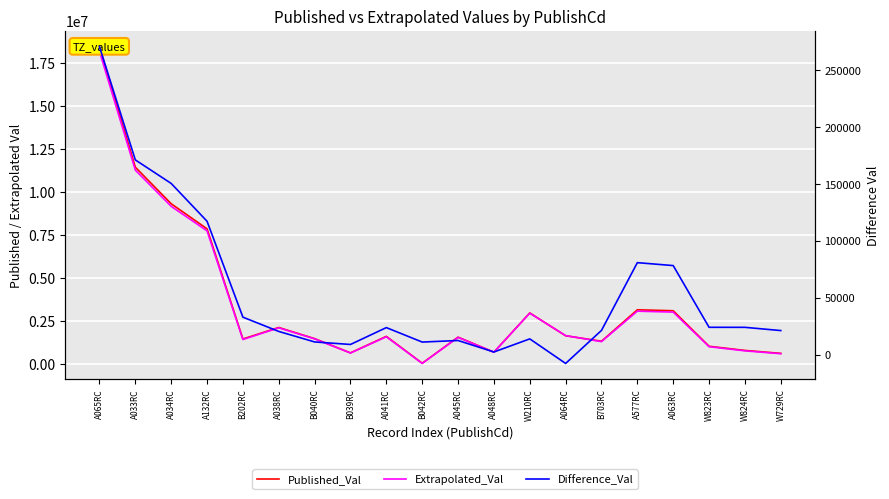

True or false: Extrapolated_Val and Difference_Val cross at least once.

False